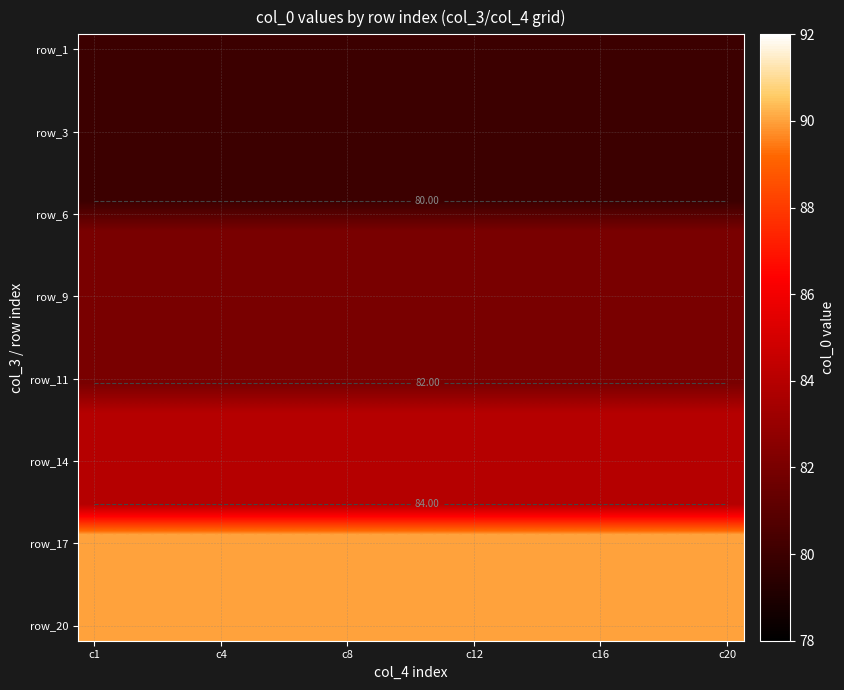

What is the total value across all series at 12?

1668